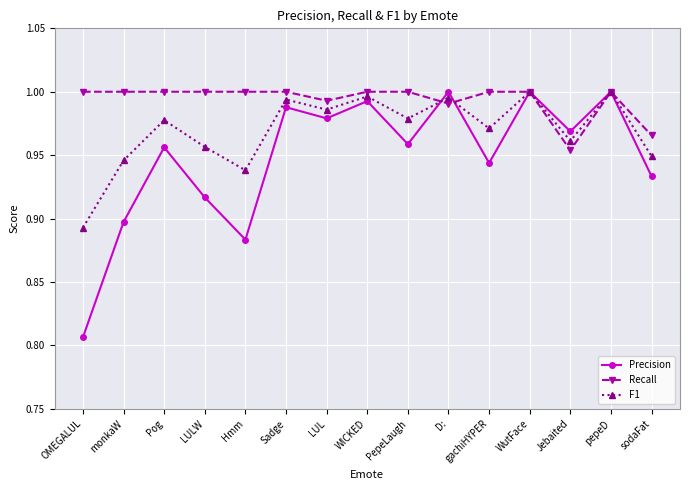

The value of F1 at Jebaited is 1.0. True or false?

True